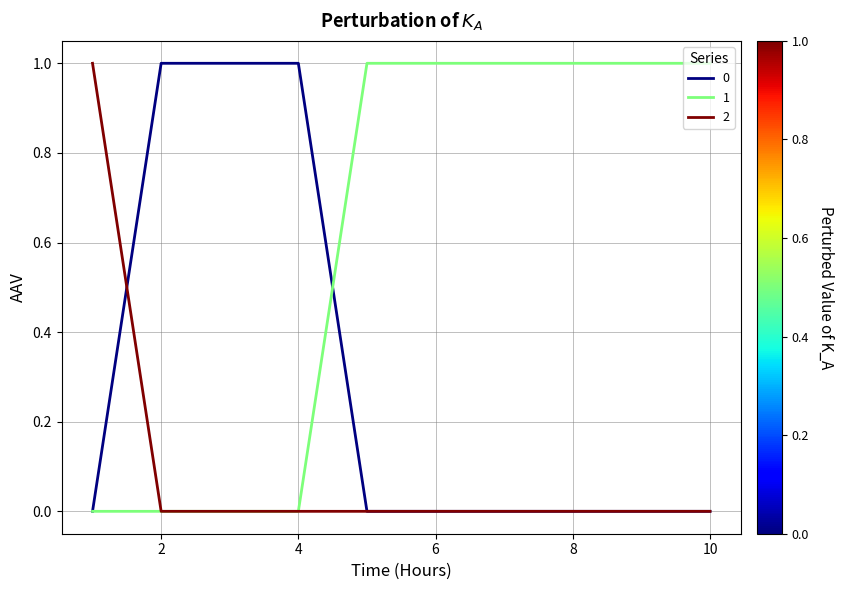

List the series in order of their overall mean, highest first.

1, 0, 2